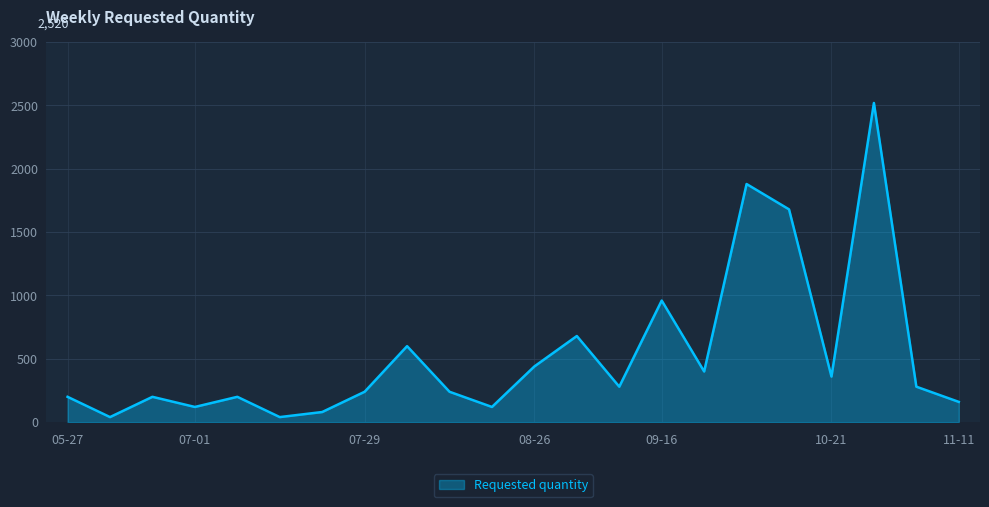

What is the maximum value shown in the chart?

2520